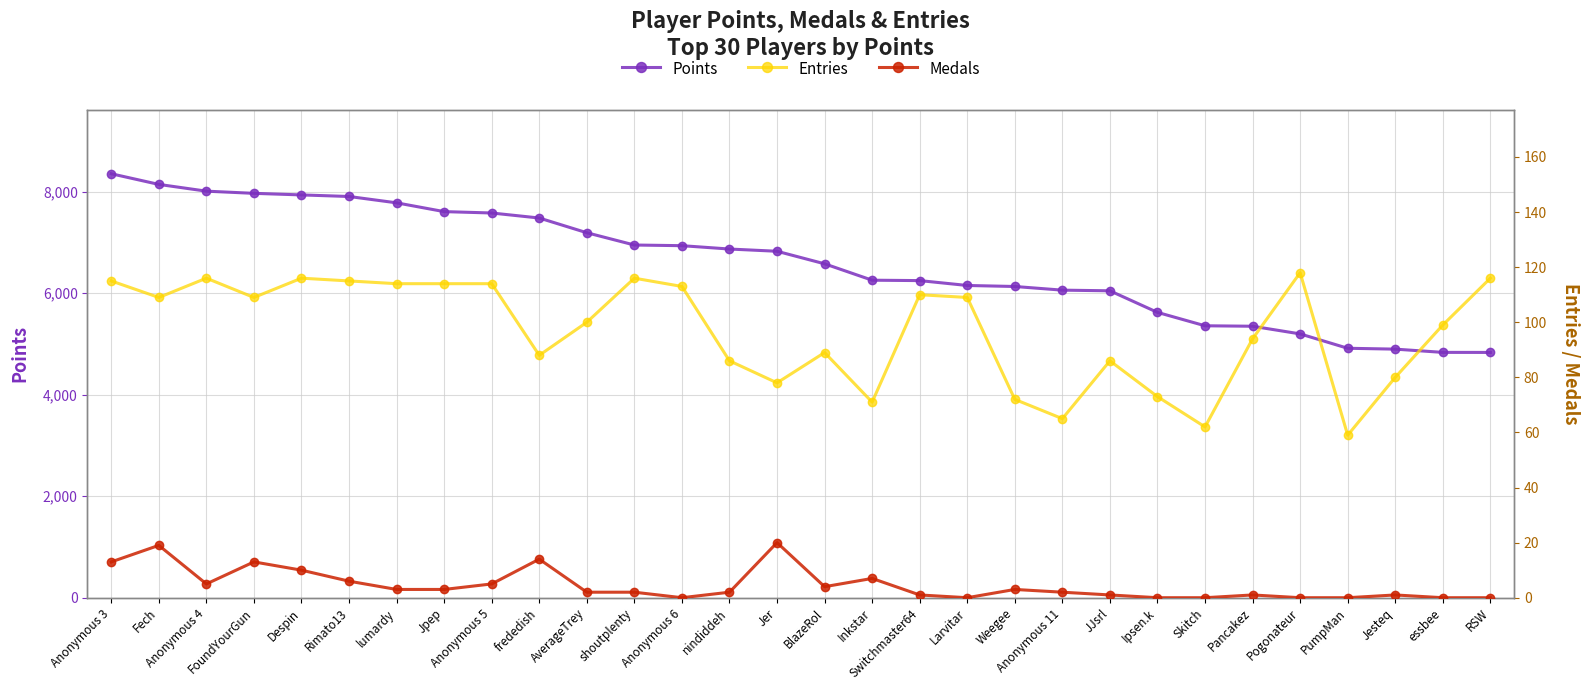

True or false: Points and Medals cross at least once.

False